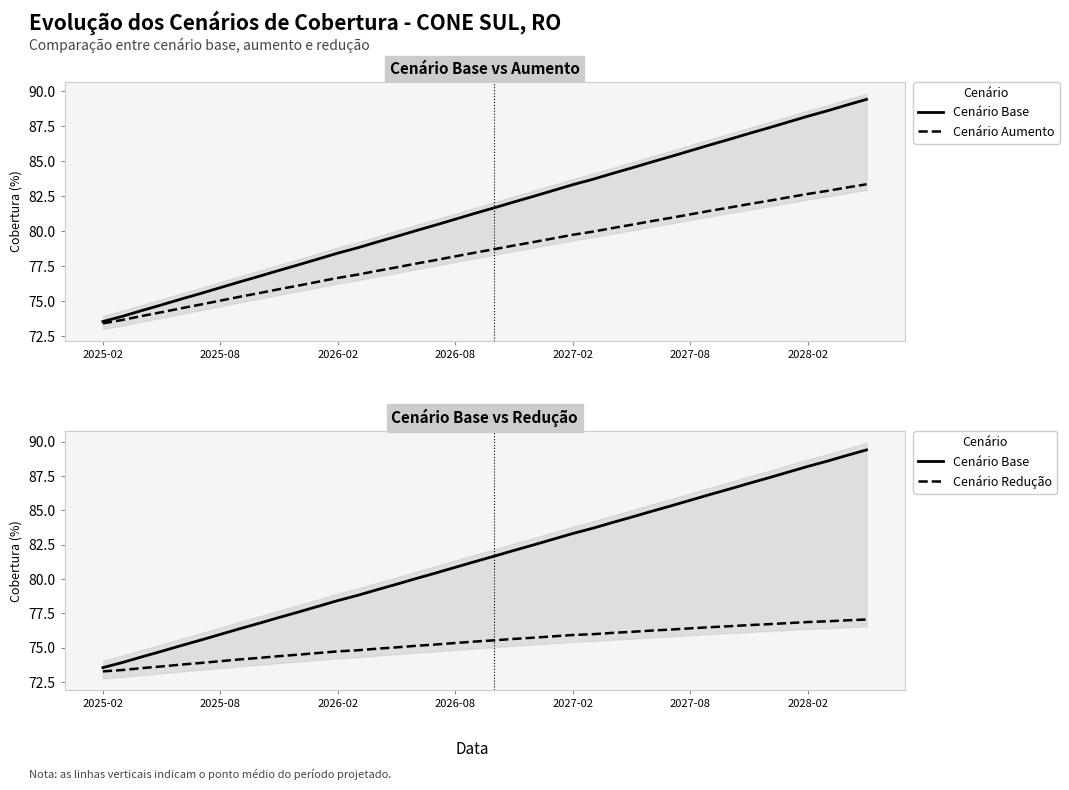

Is it true that Cenário Base equals 80.9 at 2026-08?

True